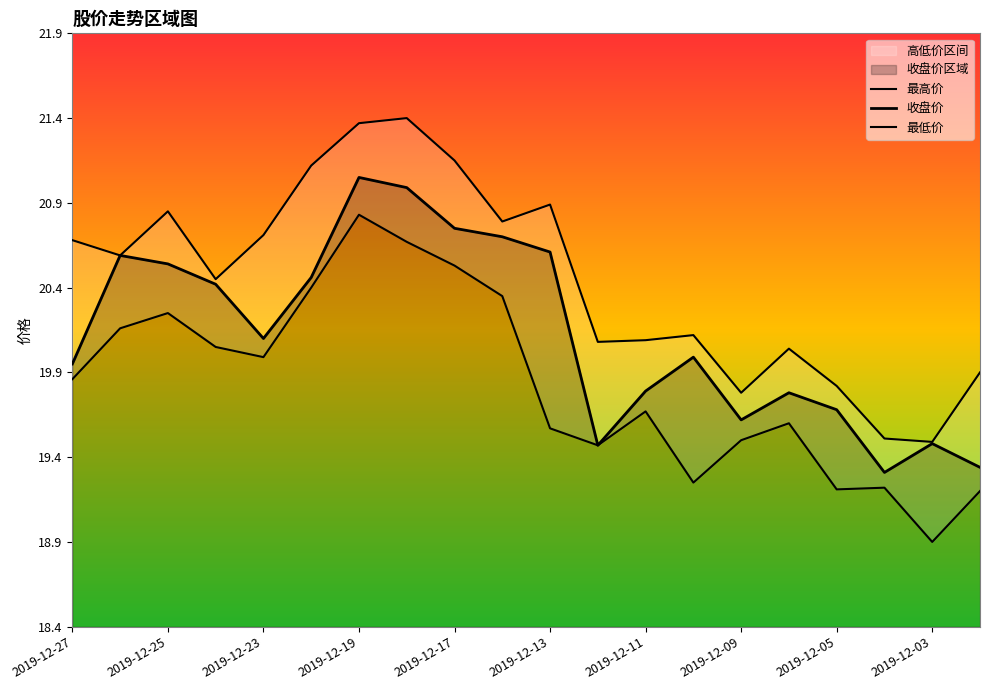

At how many categories does at least one series exceed 21?

4